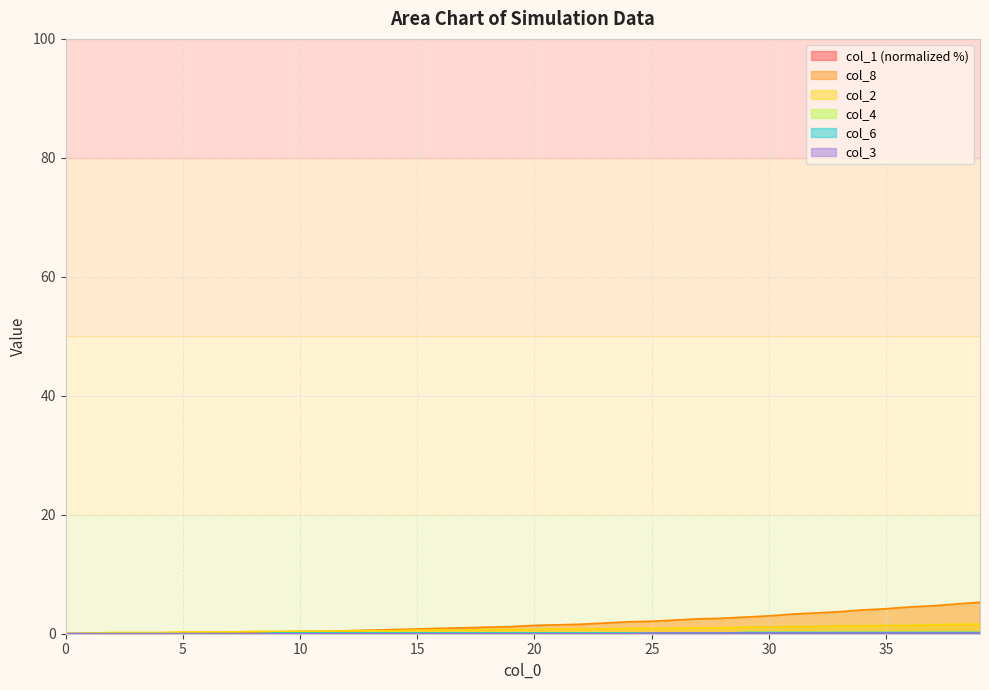

What is the difference between the second highest and second lowest values in the col_2 series?

1.5